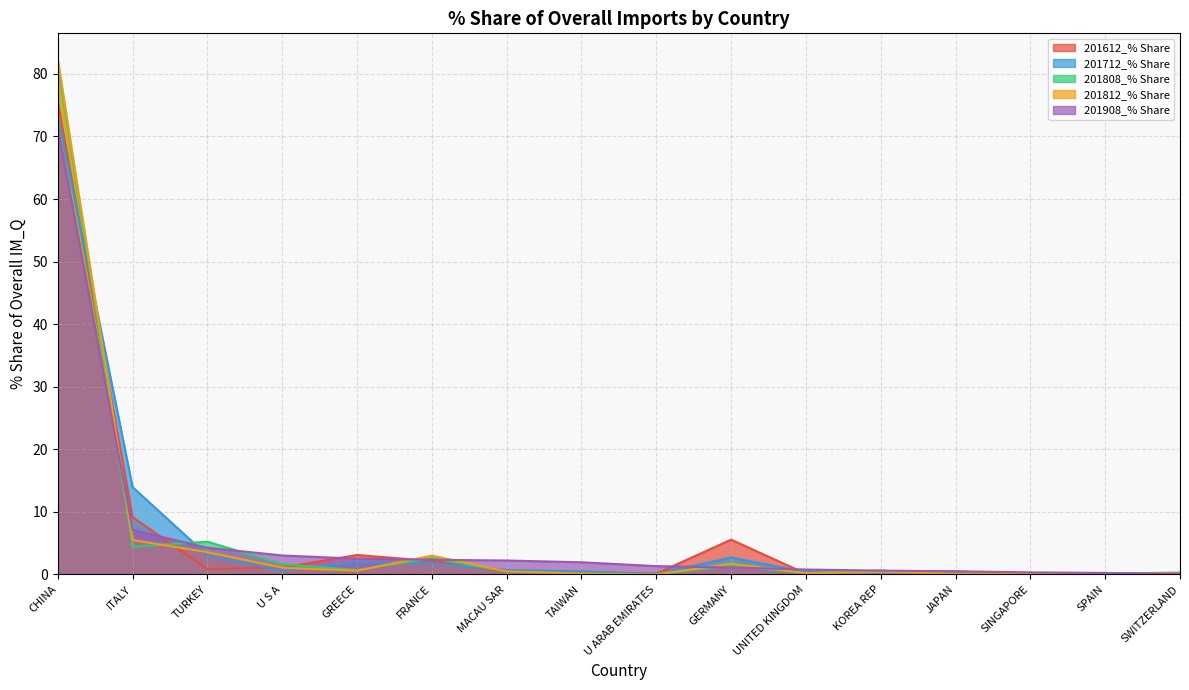

After their last crossing, which series has the higher values: 201812_% Share or 201612_% Share?

201812_% Share